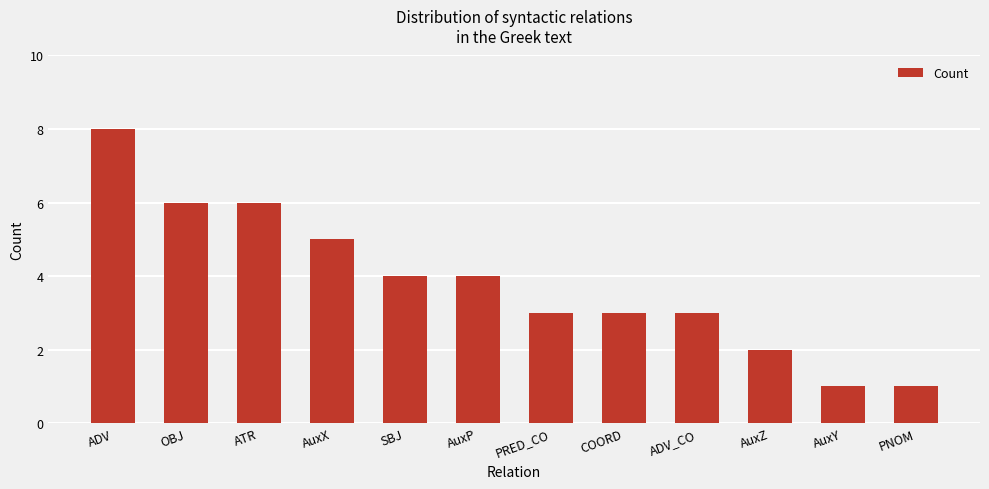

Approximately how many times larger is the value at SBJ compared to ADV_CO?

1.3